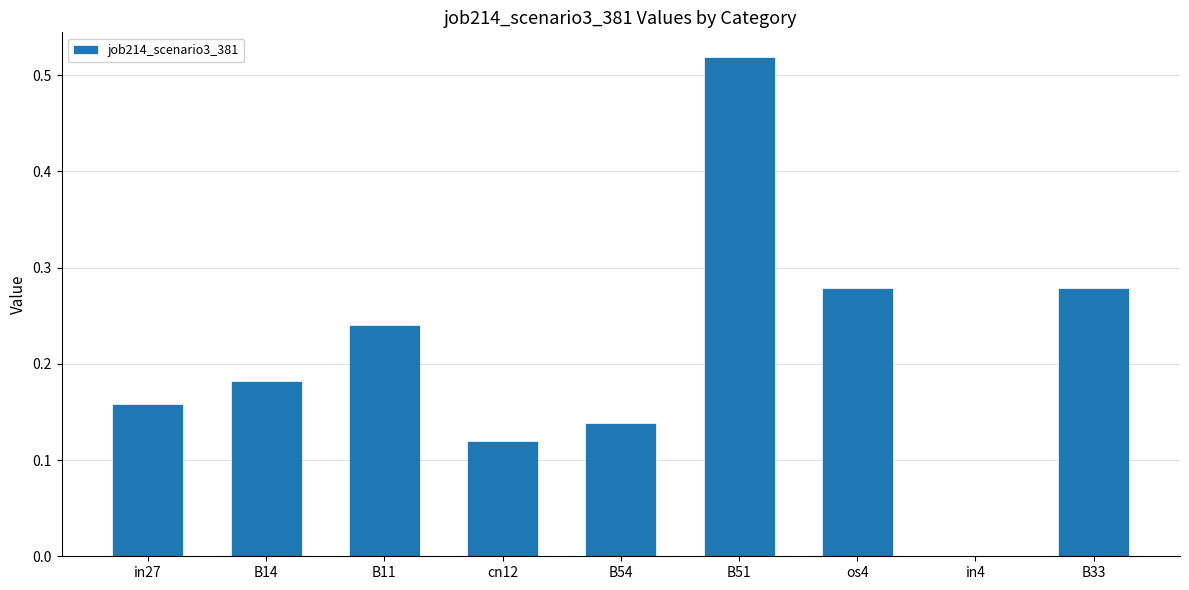

What is the change in value from B14 to os4?

+0.1